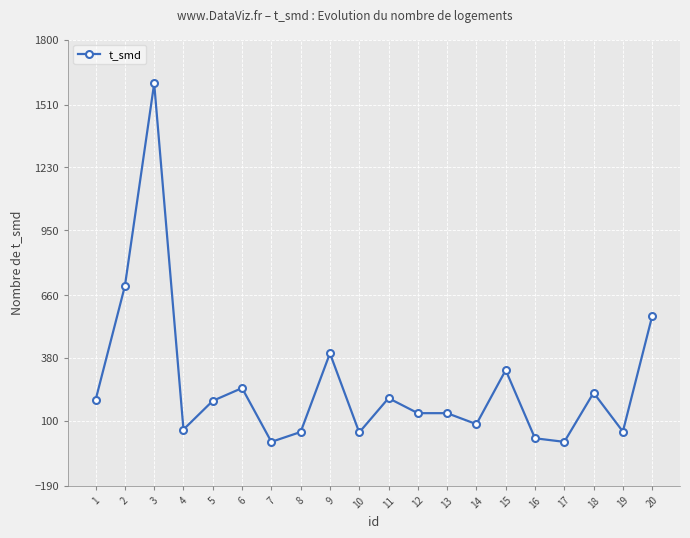

Is this an area chart (filled region under the line)?

No